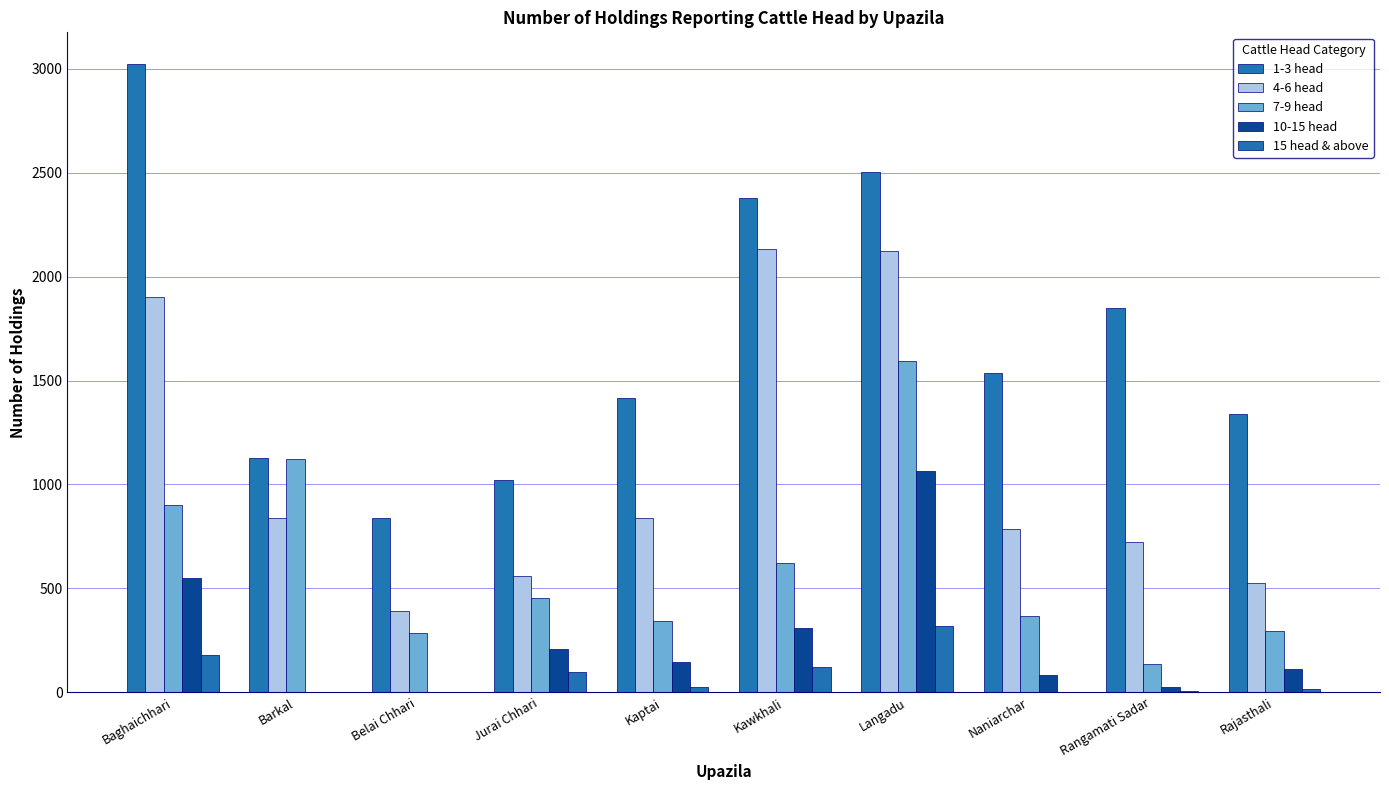

Count the number of categories in the chart.

10